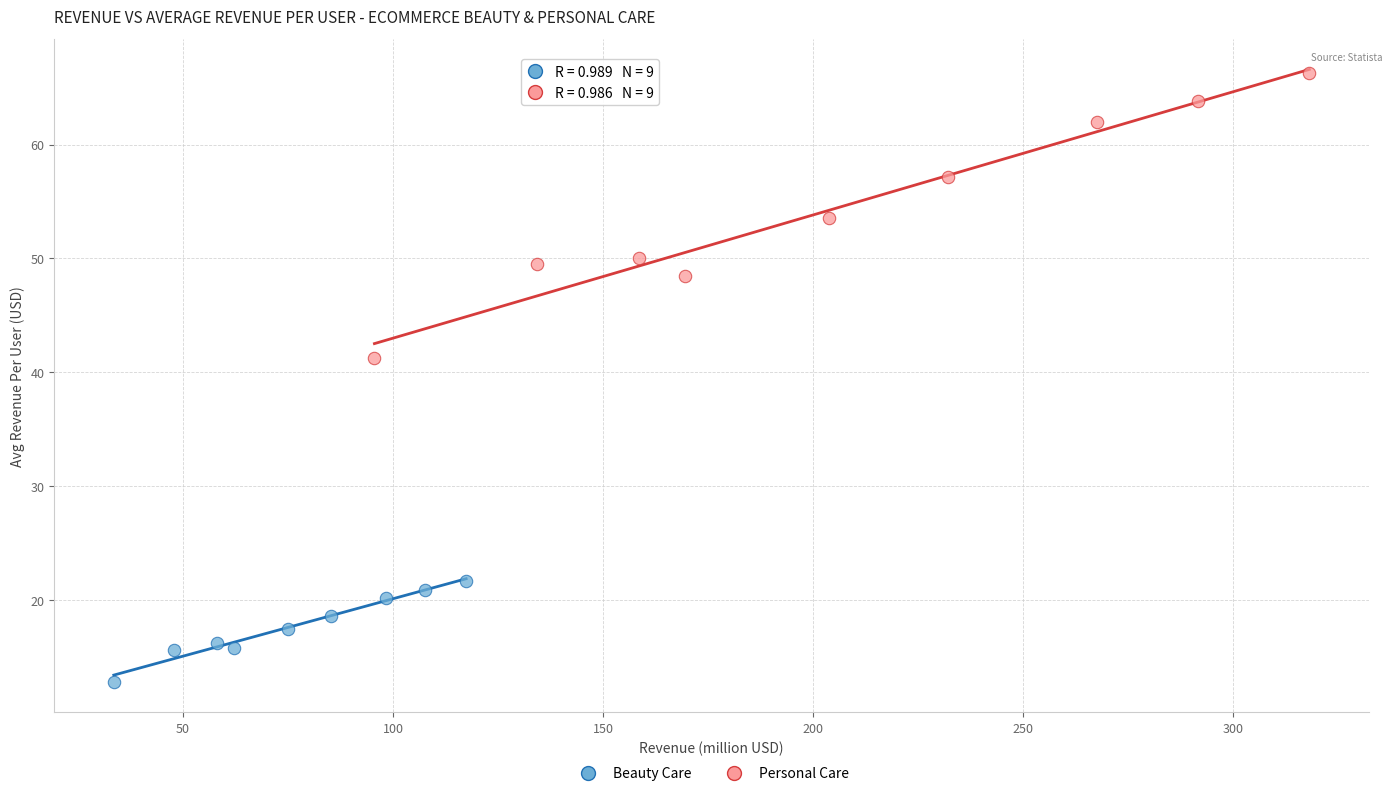

Which series has the widest spread of Y values?

Personal Care